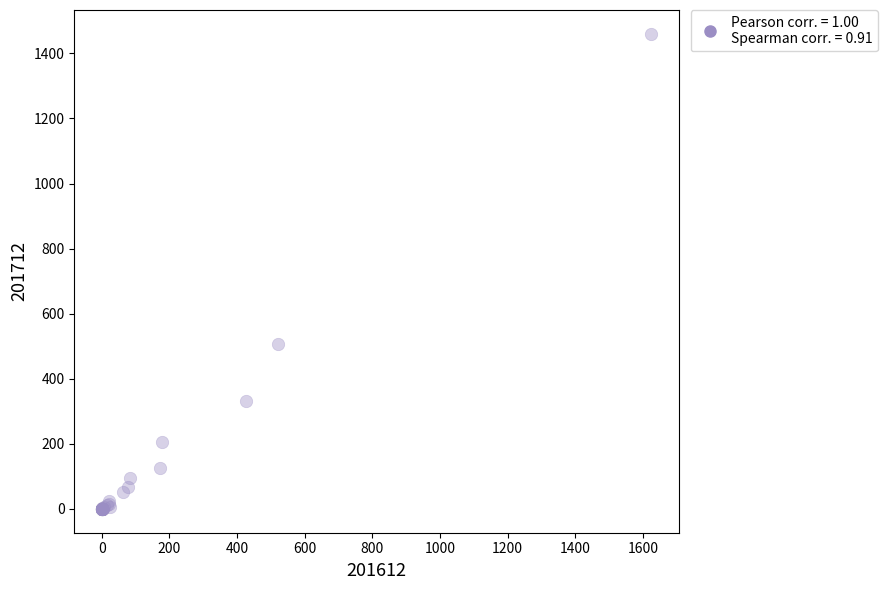

What Y value in the scatter plot is closest to 730?

506.8